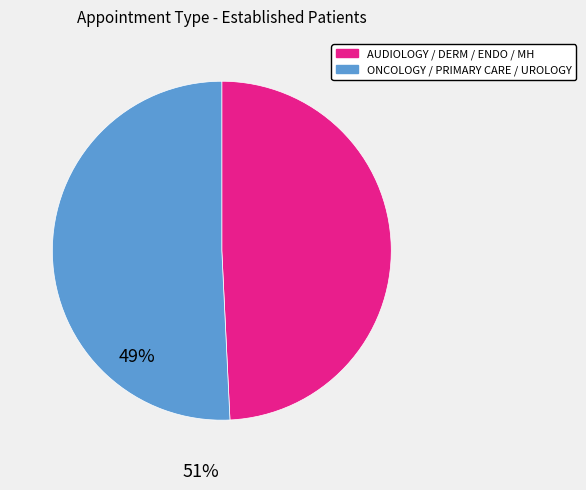

Count the number of slices in the pie.

2